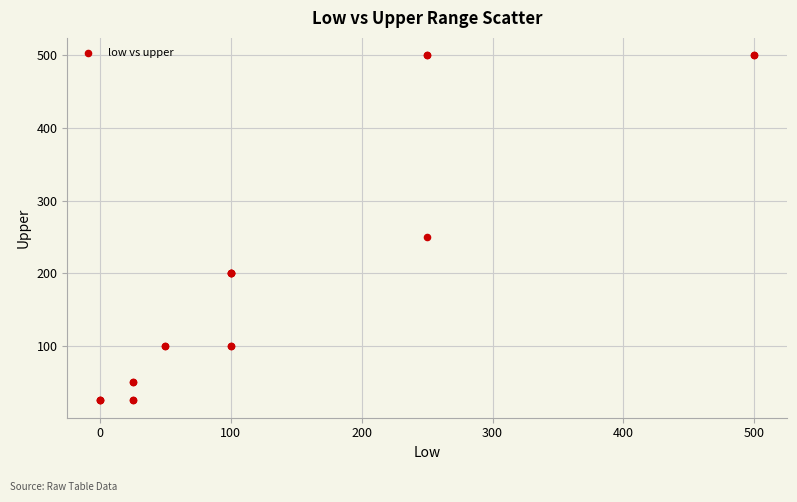

What Y value in the scatter plot is closest to 262?

250